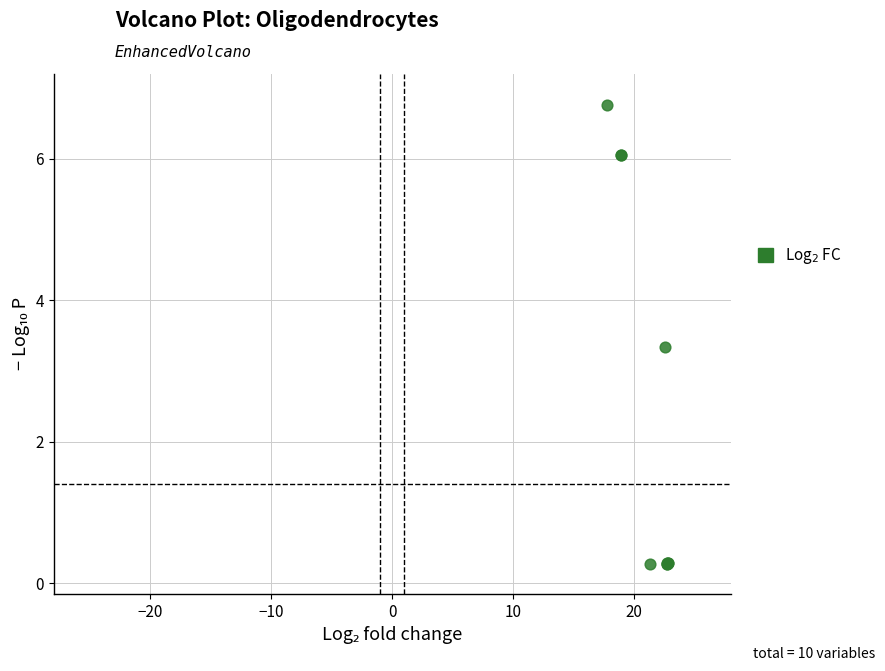

What Y value in the scatter plot is closest to 3?

3.3